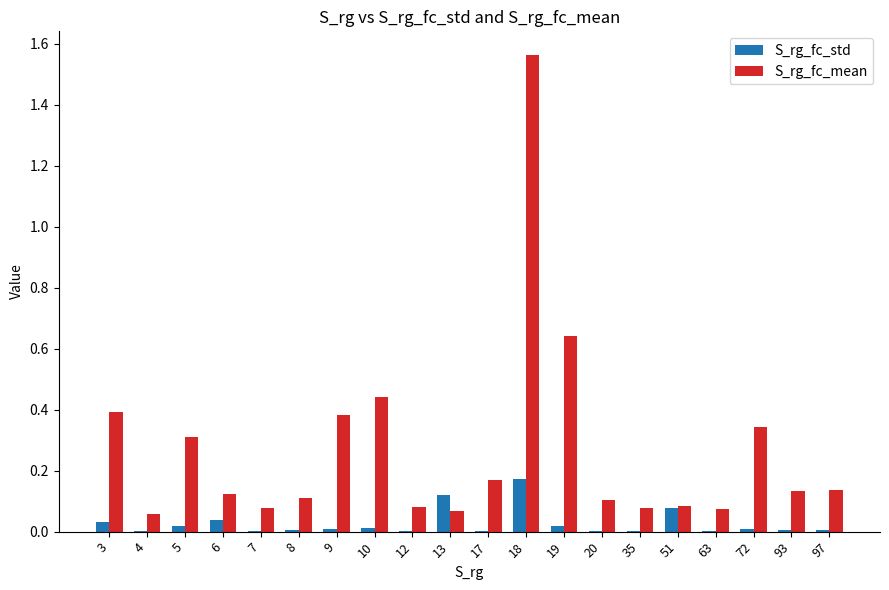

What is the sum of the S_rg_fc_mean values at 10 and 4?

0.5